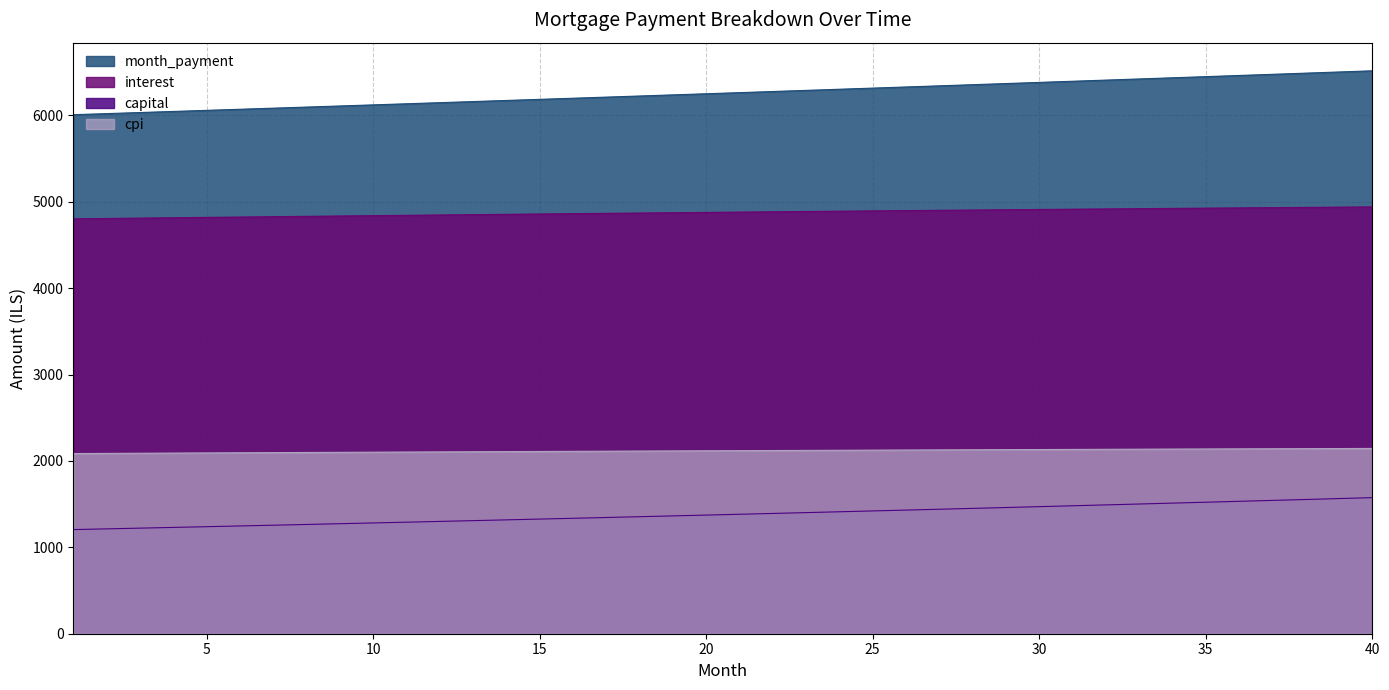

Does the chart display data point markers on the line(s)?

No